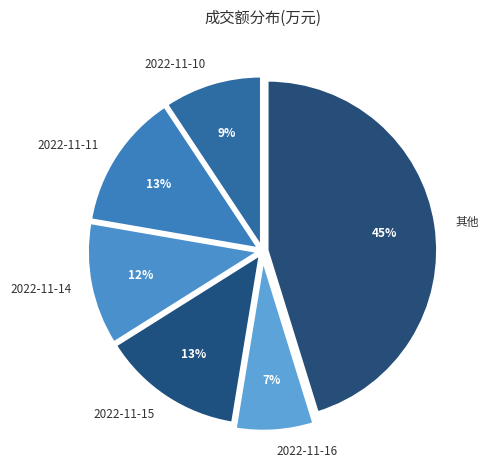

Approximately how many times larger is the value at 2022-11-15 compared to 2022-11-10?

1.4